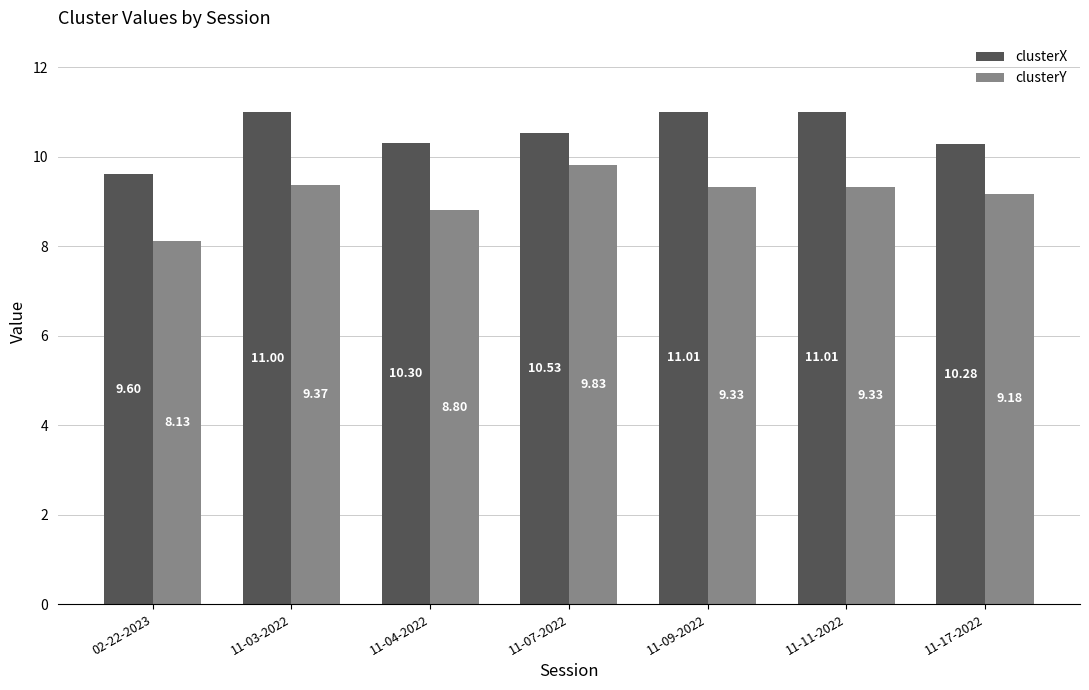

How many data points in clusterX are less than 10?

1